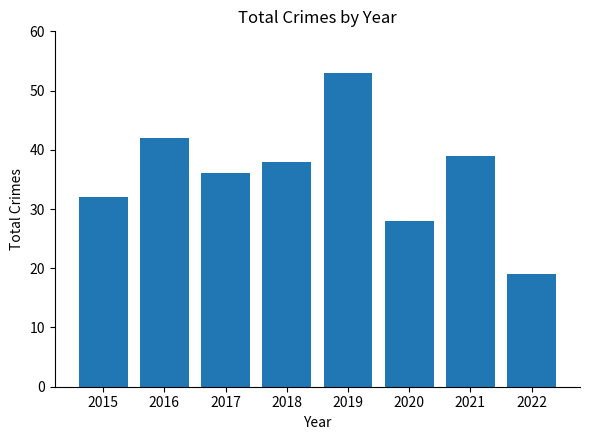

Does the chart contain stacked bars?

No